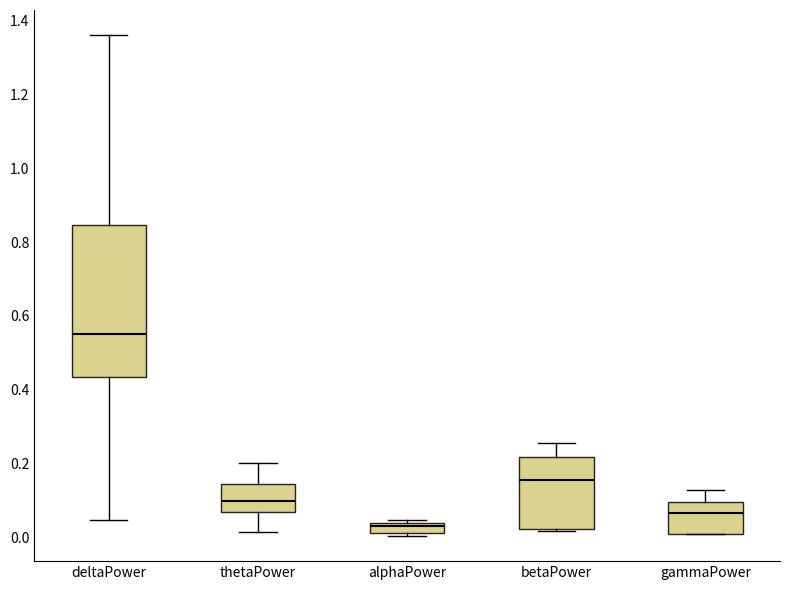

Which box's median line is the lowest?

alphaPower